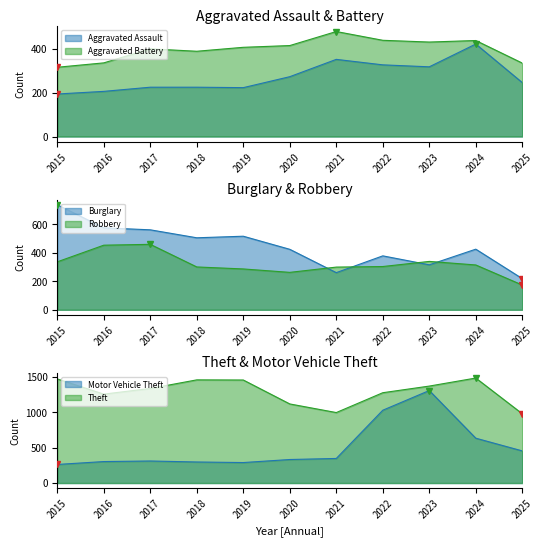

The Burglary series shows 340 at 2025. True or false?

False